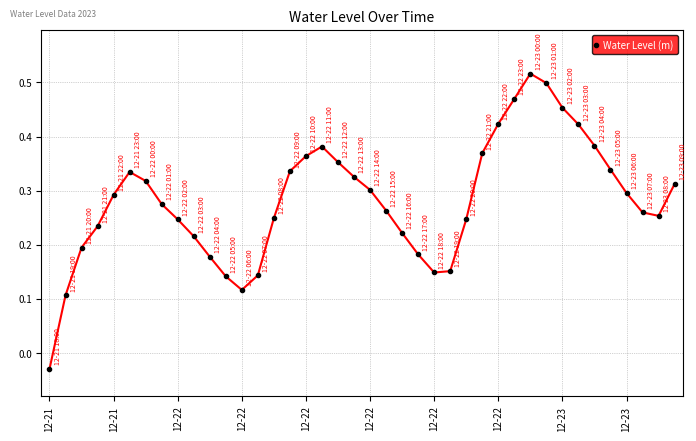

How many points are lower than both their immediate neighbors (excluding endpoints)?

3